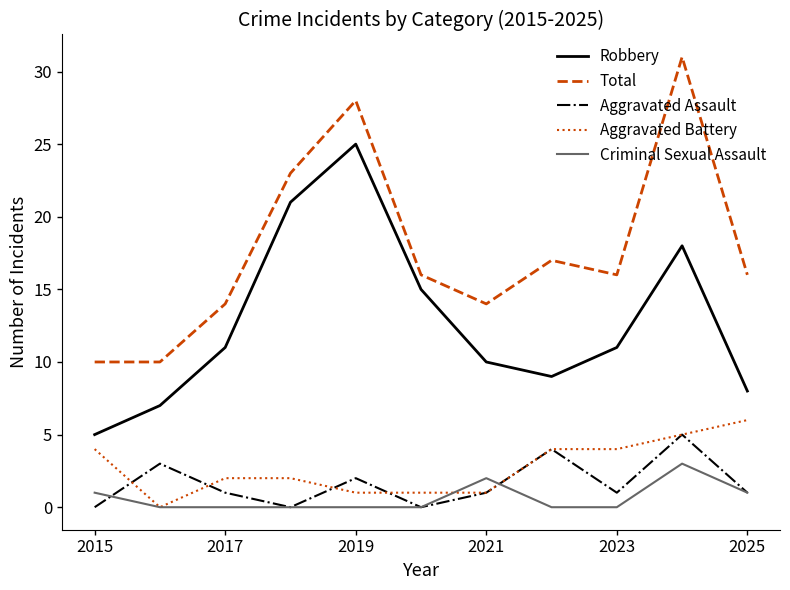

Reading left to right, extract all data points from this chart.

Robbery: 5	7	11	21	25	15	10	9	11	18	8
Total: 10	10	14	23	28	16	14	17	16	31	16
Aggravated Assault: 0	3	1	0	2	0	1	4	1	5	1
Aggravated Battery: 4	0	2	2	1	1	1	4	4	5	6
Criminal Sexual Assault: 1	0	0	0	0	0	2	0	0	3	1